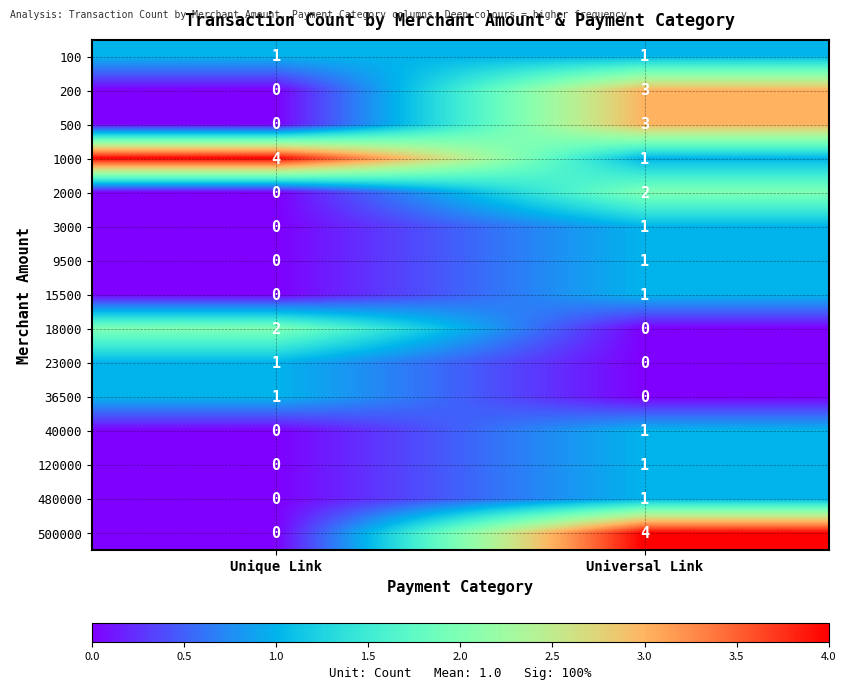

Between Unique Link and Universal Link, which series saw the biggest shift?

500000